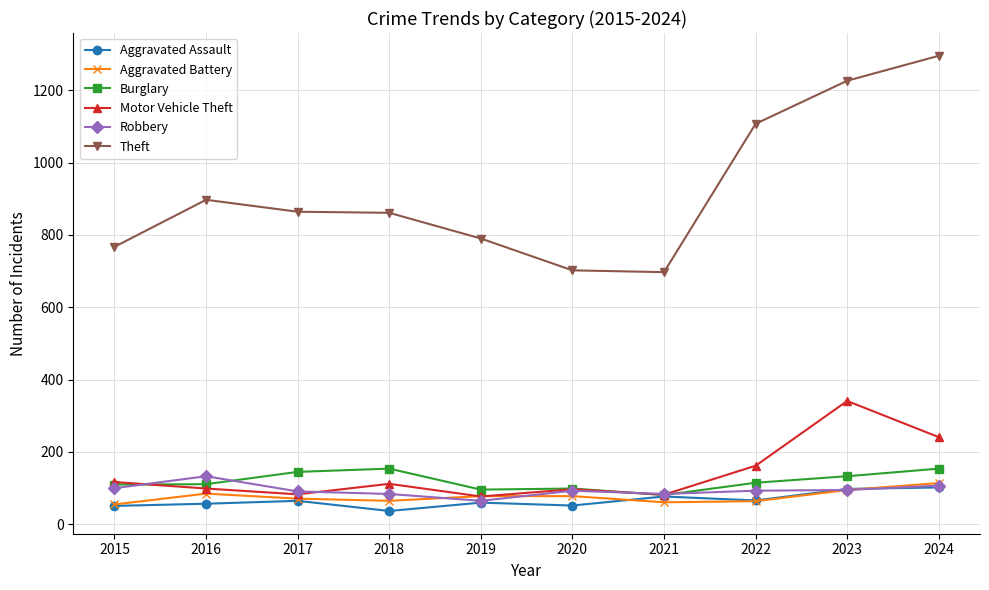

In Theft, how many points are lower than both neighbors (excluding endpoints)?

1